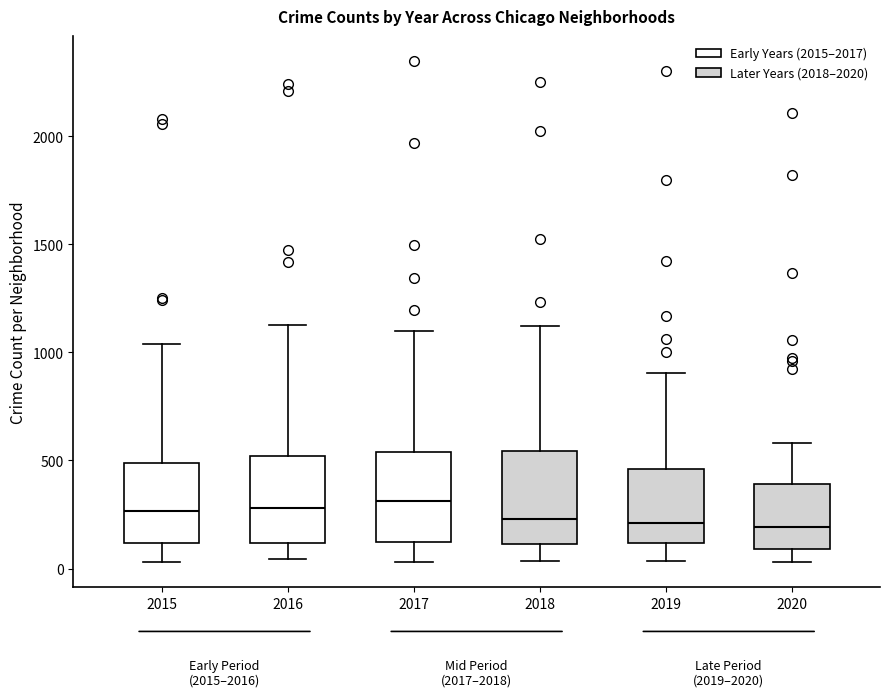

Reading left to right, read every box against the y-axis: the position of its median line, the range the box covers, and the ends of its whiskers. The values are not printed on the chart, so give them approximately, as read against the axis.

2015: median 250, box 100 to 500, whiskers 50 to 1050
2016: median 300, box 100 to 500, whiskers 50 to 1150
2017: median 300, box 100 to 550, whiskers 50 to 1100
2018: median 250, box 100 to 550, whiskers 50 to 1100
2019: median 200, box 100 to 450, whiskers 50 to 900
2020: median 200, box 100 to 400, whiskers 50 to 600